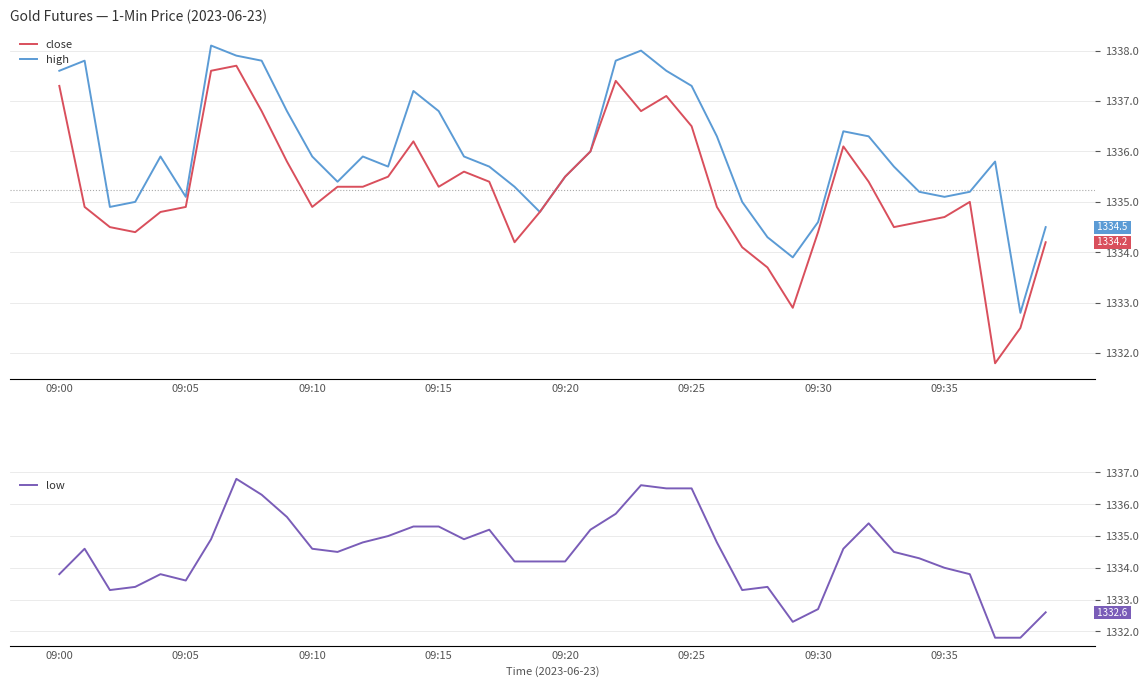

Which has a higher value, 13 or 09:00?

09:00